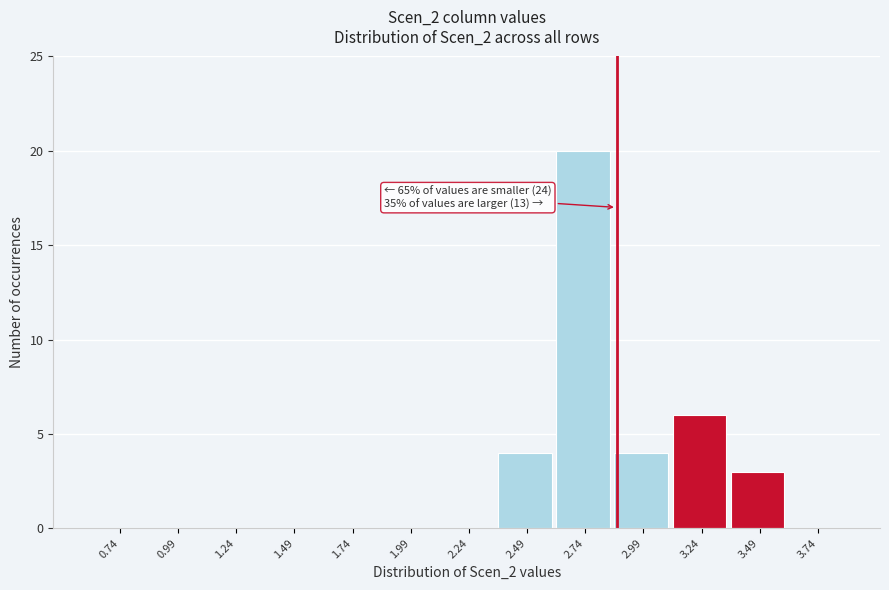

Reading right to left, list all the values displayed in this chart.

3.74=0	3.49=3	3.24=6	2.99=4	2.74=20	2.49=4	2.24=0	1.99=0	1.74=0	1.49=0	1.24=0	0.99=0	0.74=0